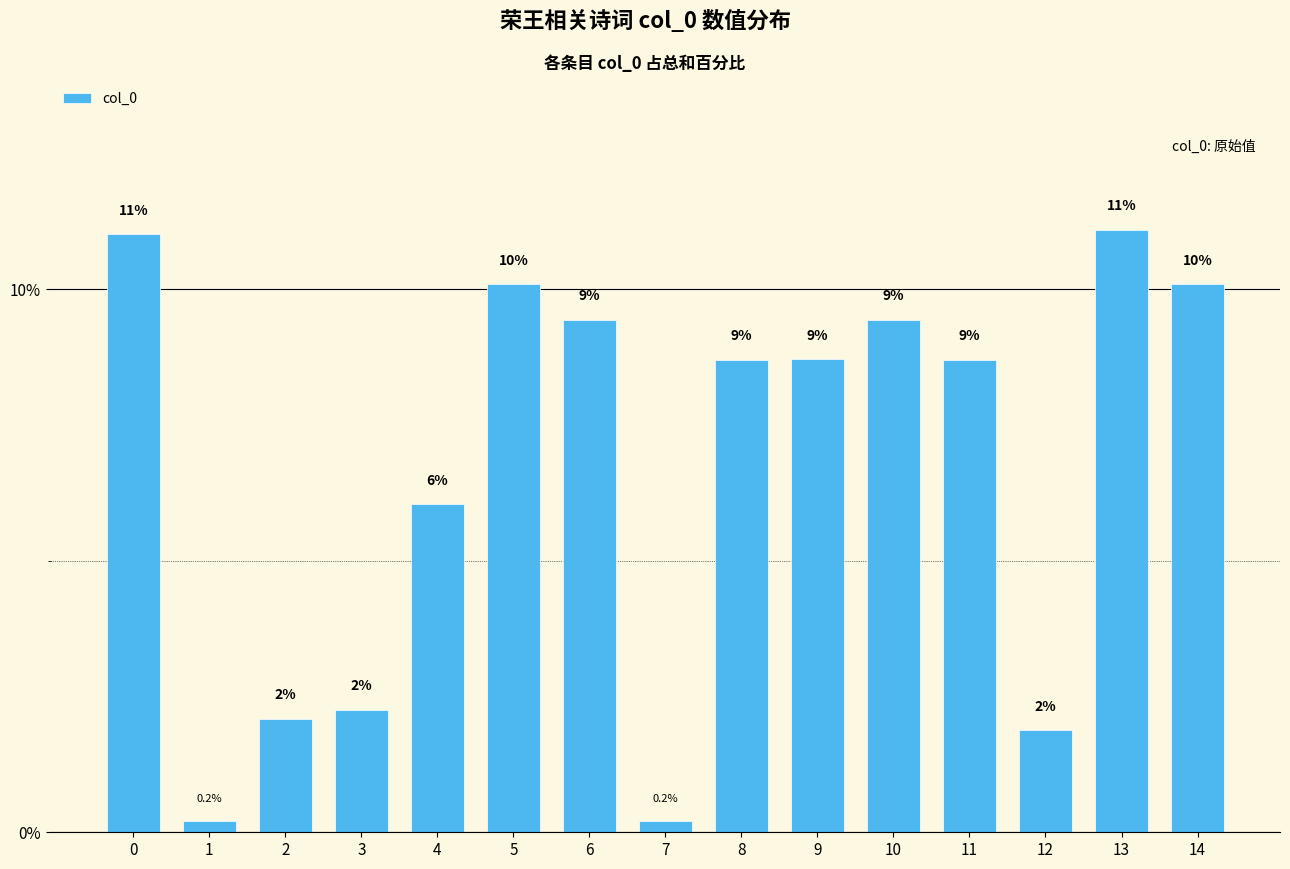

Are the bars horizontal?

No